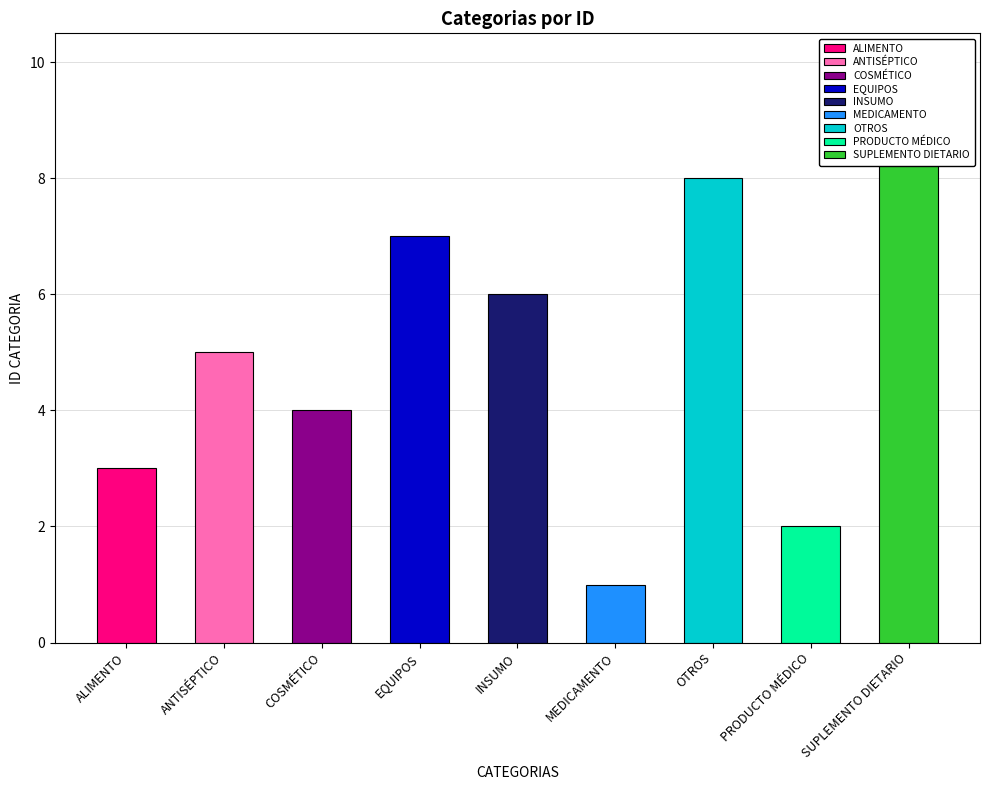

What is the value of the 9th bar from the left?

9